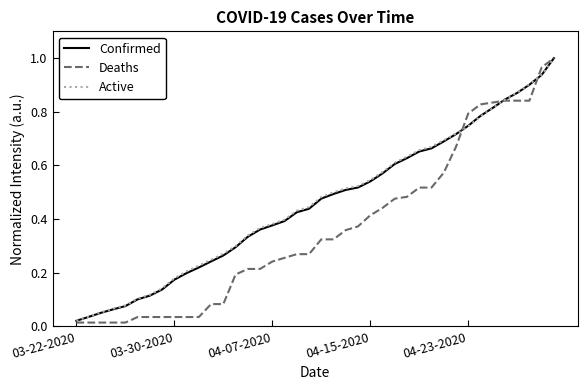

Which series has the largest range (max minus min)?

Deaths